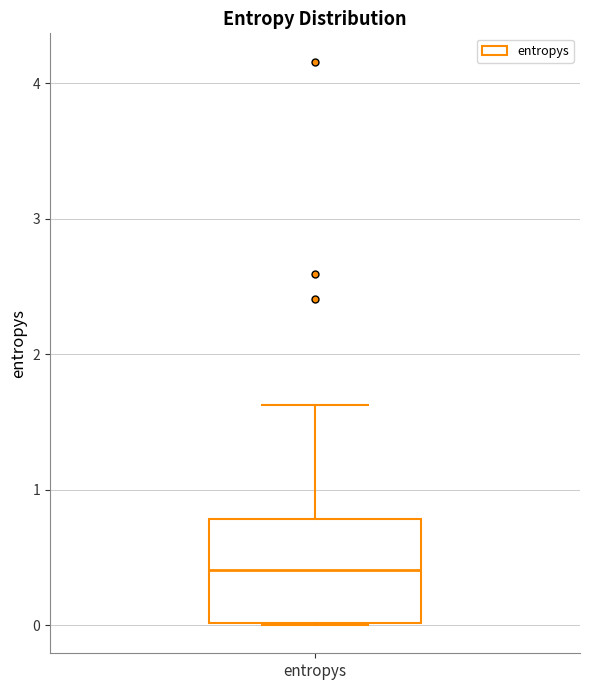

Read this box plot against the y-axis: the position of the median line, the range covered by the box, and the ends of both whiskers. The values are not printed on the chart, so give them approximately, as read against the axis.

median 0.4, box 0.0 to 0.8, whiskers 0.0 to 1.6